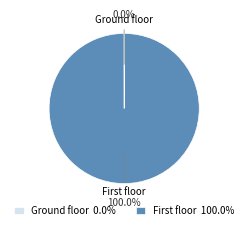

Does any single category account for the majority?

Yes